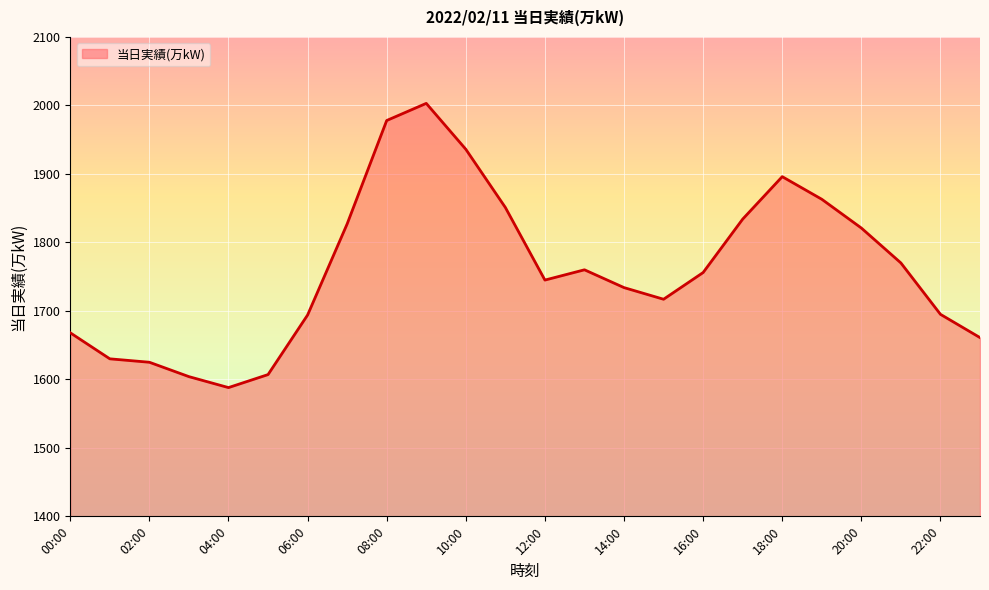

What is the smallest value displayed?

1588